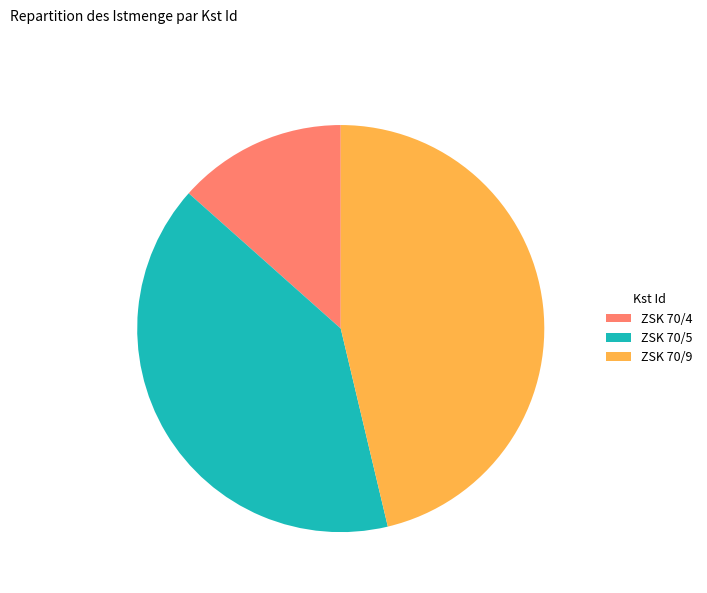

Is the sum of ZSK 70/4 and ZSK 70/5 greater than half?

Yes